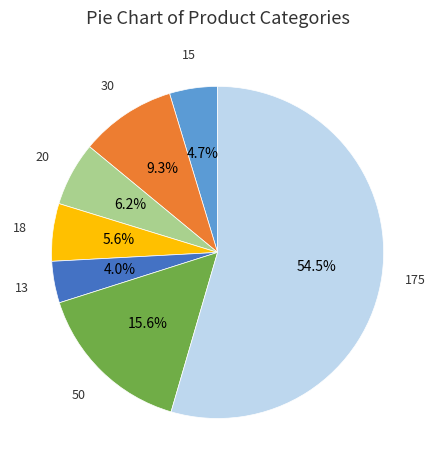

Is there a majority slice in this chart?

Yes